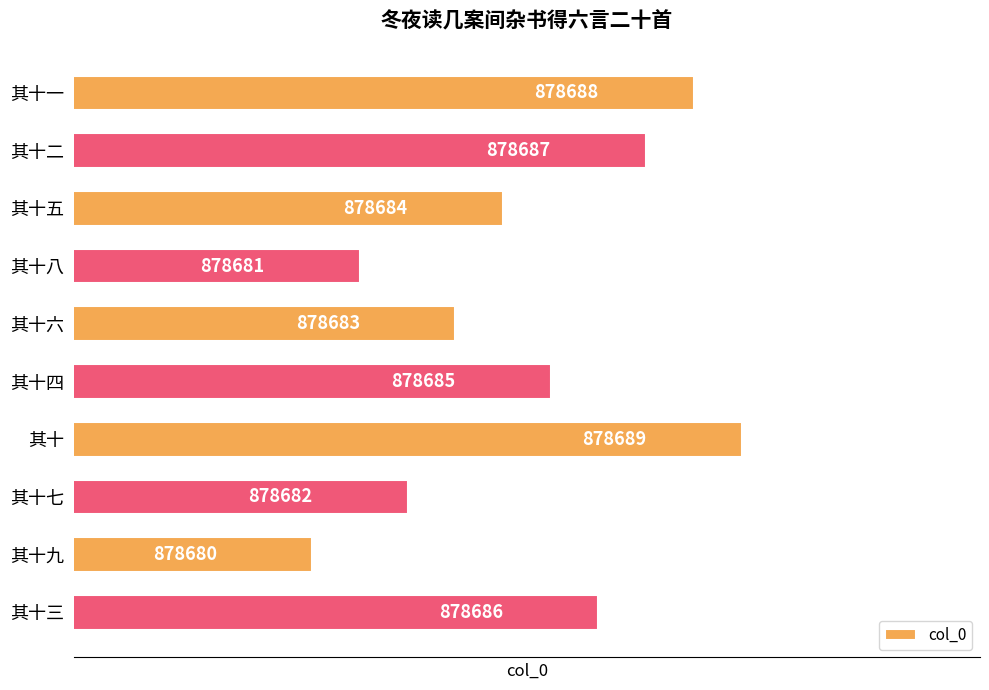

What is the greatest value displayed?

878689